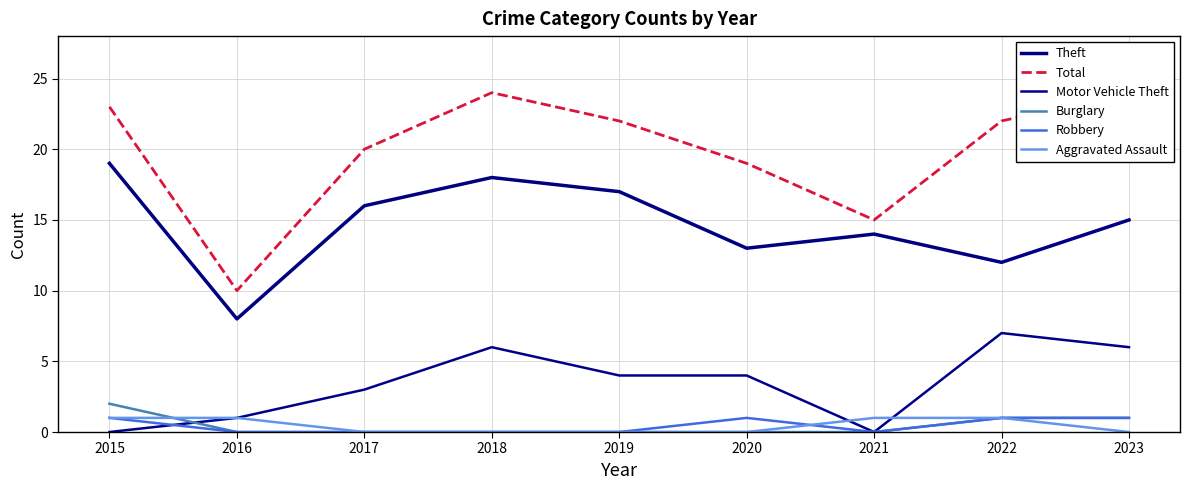

True or false: Total and Aggravated Assault intersect in this chart.

False